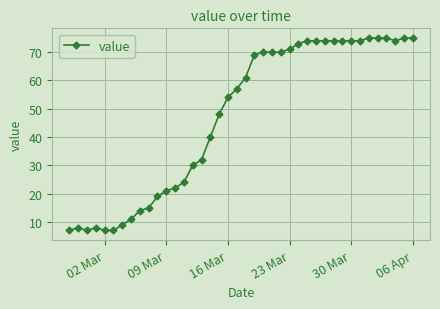

True or false: there are more than 0 points higher than both neighbors.

True